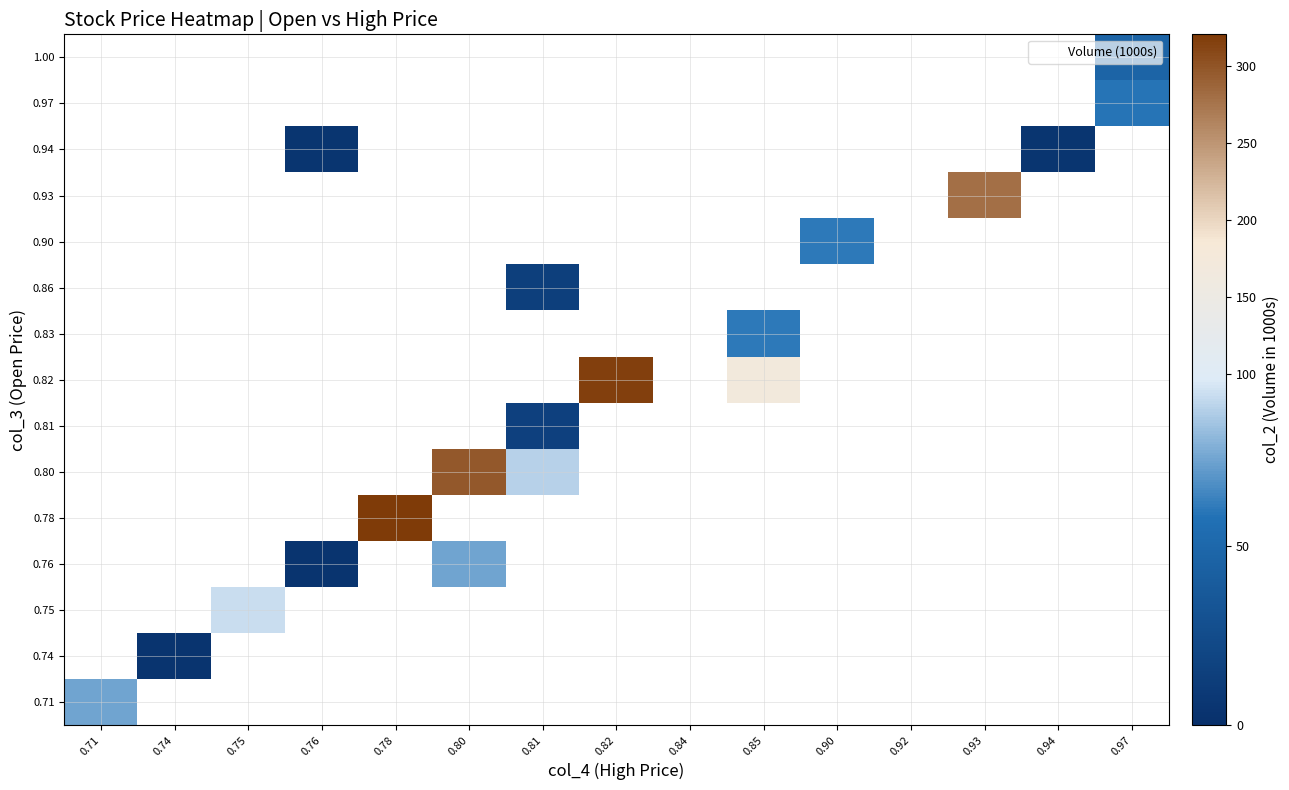

Count the number of categories in the chart.

15